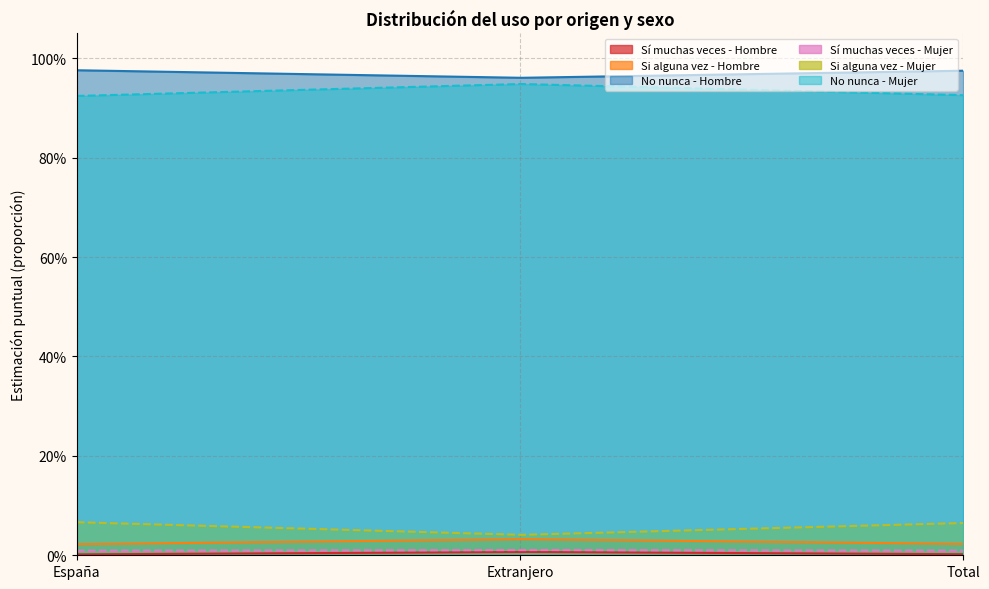

Does the chart have visible grid lines?

Yes